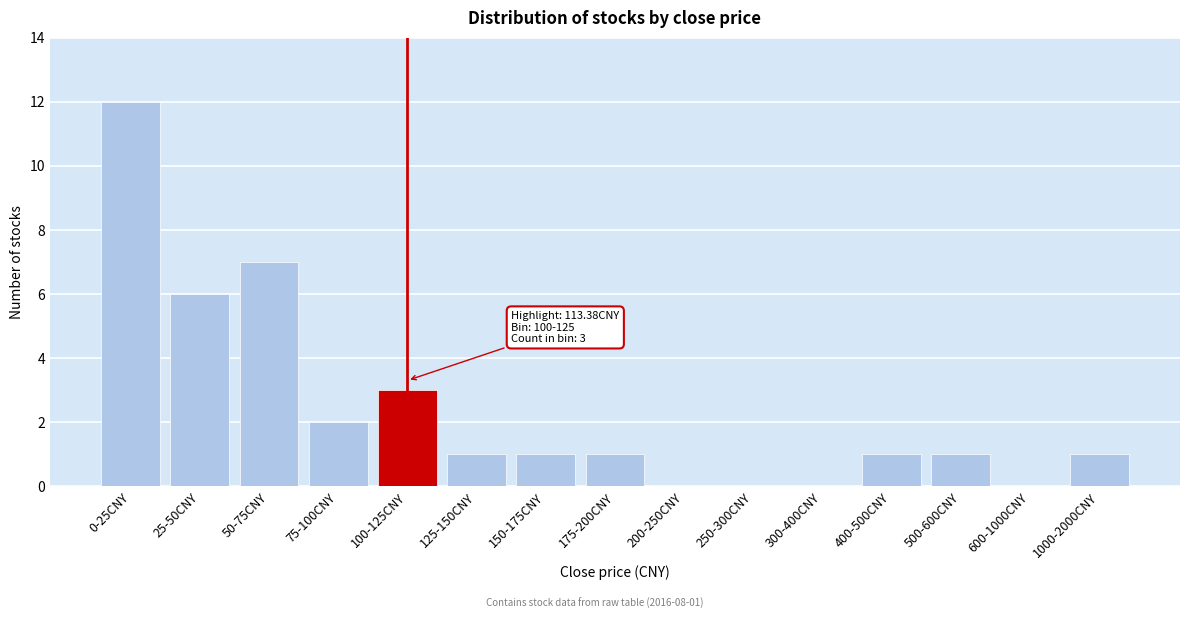

Reading left to right, transcribe all the data shown in this chart.

0-25CNY=12	25-50CNY=6	50-75CNY=7	75-100CNY=2	100-125CNY=3	125-150CNY=1	150-175CNY=1	175-200CNY=1	200-250CNY=0	250-300CNY=0	300-400CNY=0	400-500CNY=1	500-600CNY=1	600-1000CNY=0	1000-2000CNY=1